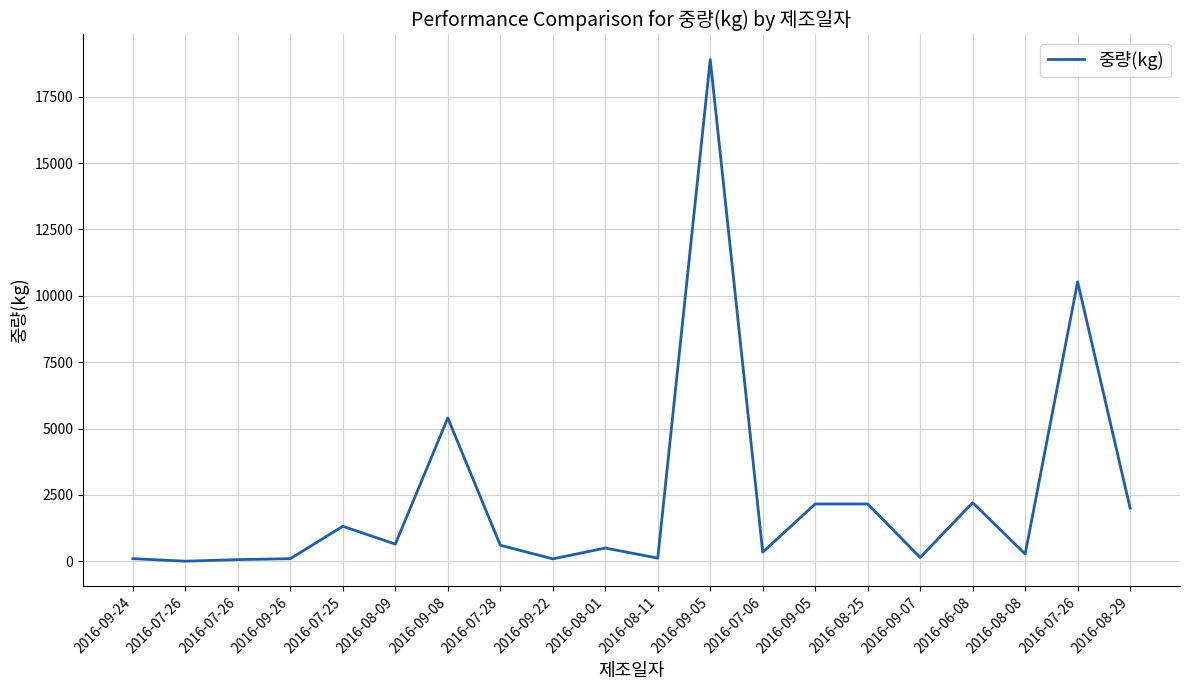

Reading left to right, transcribe all the data shown in this chart.

2016-09-24=100	2016-07-26=5	2016-07-26=64	2016-09-26=100	2016-07-25=1320	2016-08-09=648	2016-09-08=5400	2016-07-28=607	2016-09-22=92	2016-08-01=500	2016-08-11=120	2016-09-05=18900	2016-07-06=346	2016-09-05=2160	2016-08-25=2160	2016-09-07=144	2016-06-08=2208	2016-08-08=276	2016-07-26=10530	2016-08-29=2000